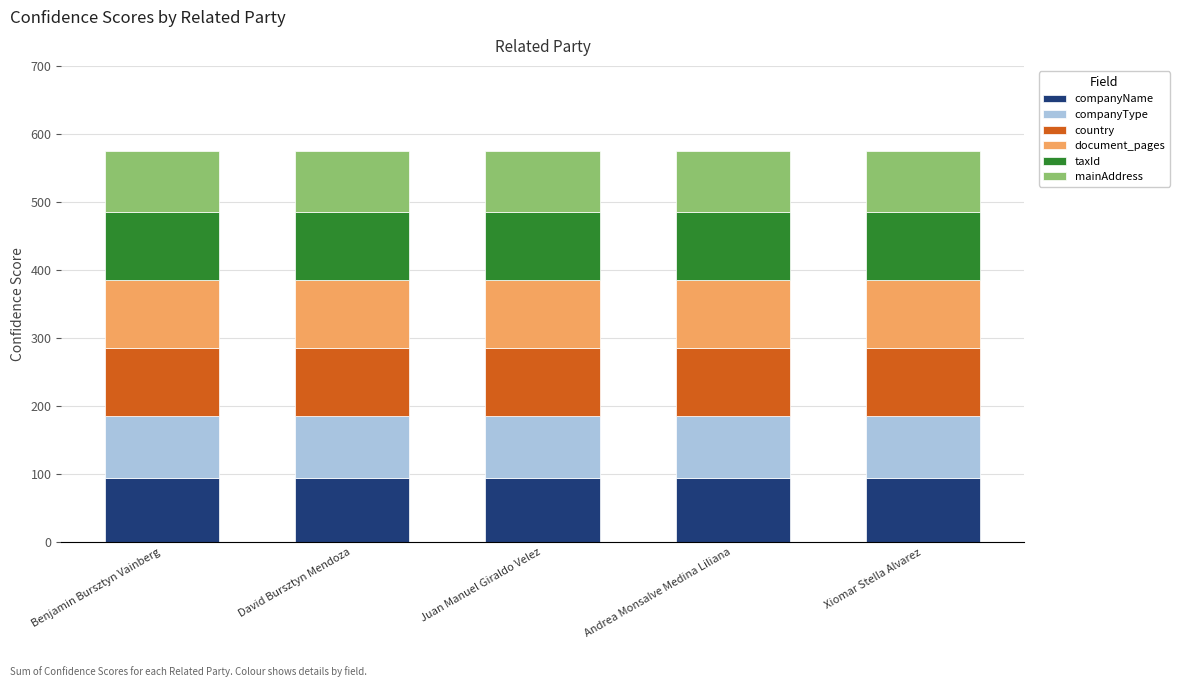

What is the total value across all series at Andrea Monsalve Medina Liliana?

575